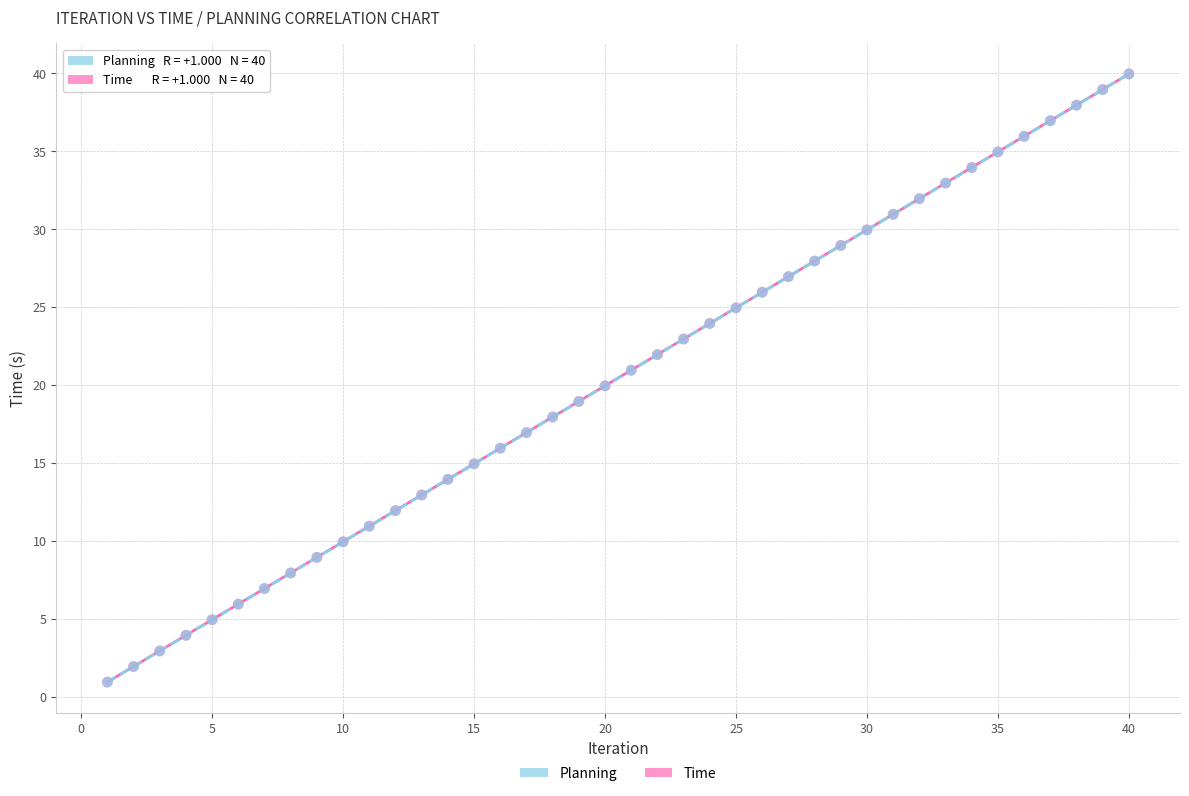

What are all the series names shown in the legend?

Planning, Time